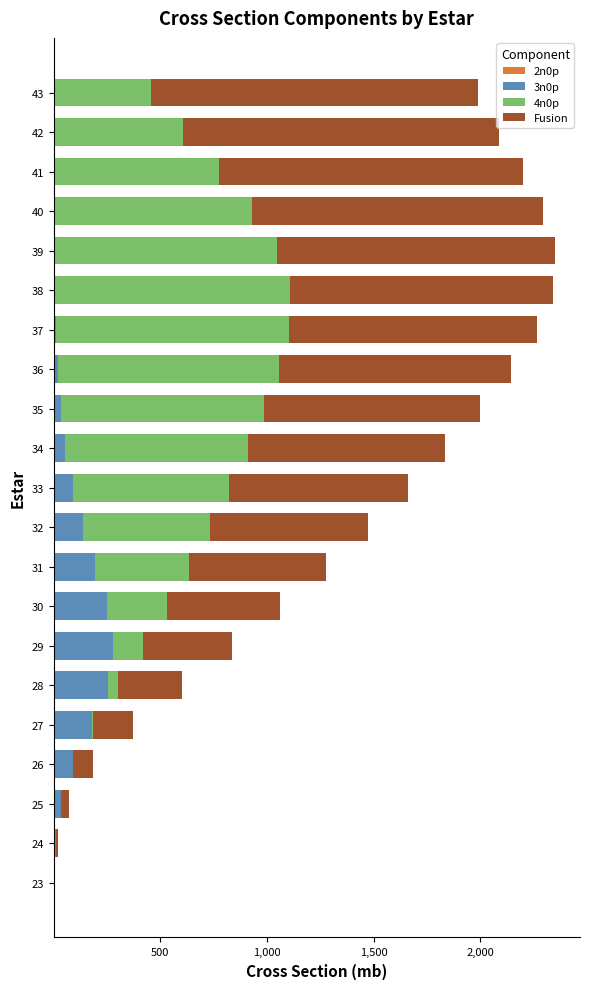

Which series has the largest total across all categories?

Fusion